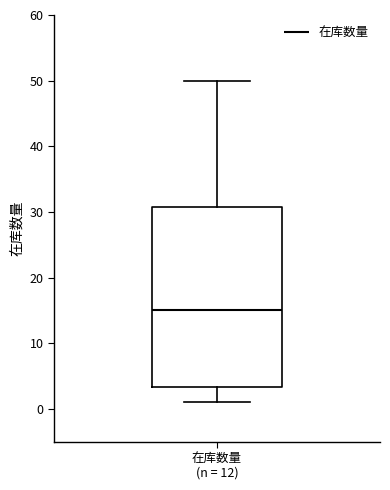

Transcribe this box plot: give where the median line is, the range the box spans, and where the two whiskers end, as read against the y-axis. The values are not printed on the chart, so give them approximately, as read against the axis.

median 15, box 3 to 31, whiskers 1 to 50